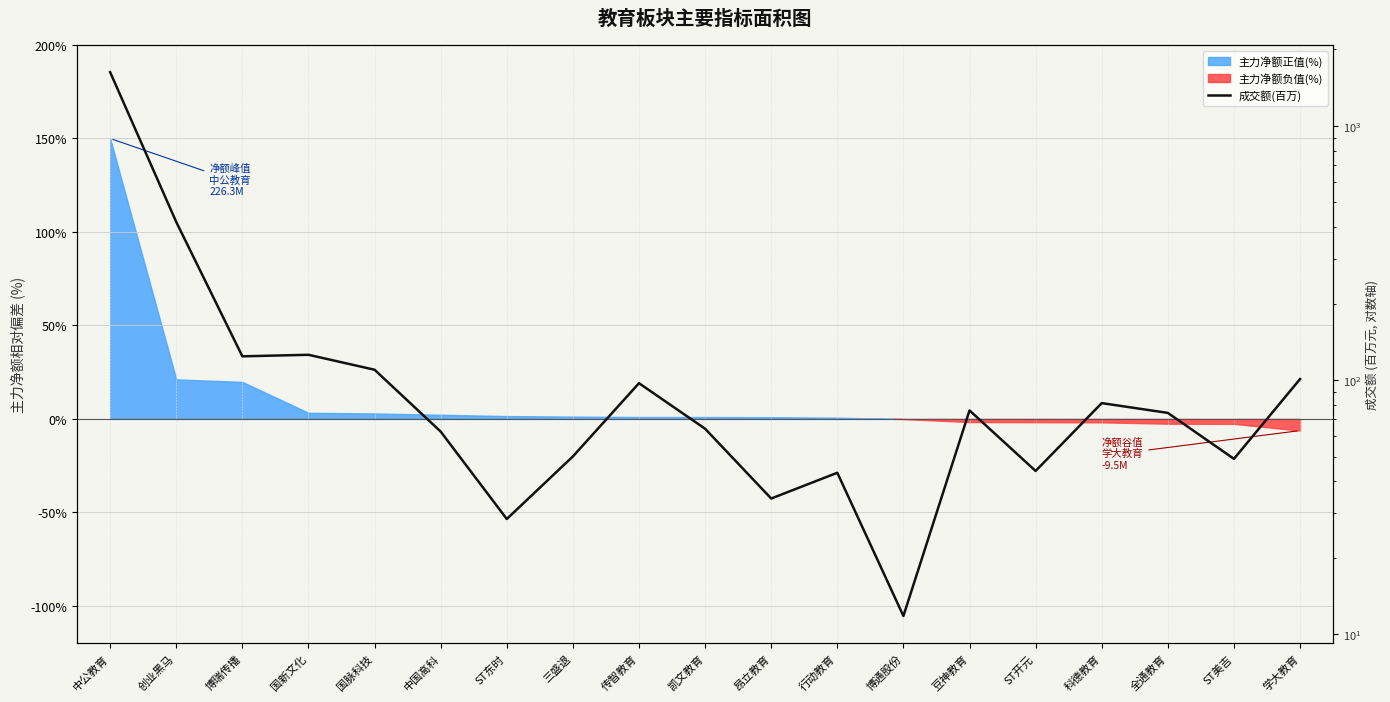

The chart shows a value of 81.1 at 科德教育. True or false?

True